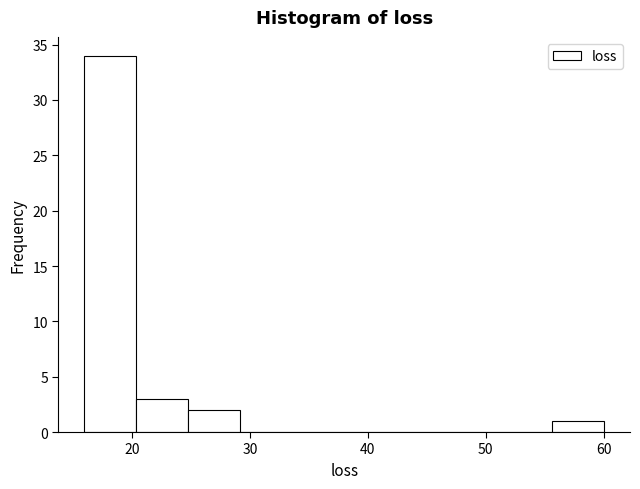

Reading left to right, list every bar in this chart as the range it spans on the x-axis followed by its height. Neither the bar edges nor the heights are printed on the chart, so give them approximately, as read against the axes.

16 to 20: 34
20 to 25: 3
25 to 29: 2
29 to 34: 0
34 to 38: 0
38 to 42: 0
42 to 47: 0
47 to 51: 0
51 to 56: 0
56 to 60: 1